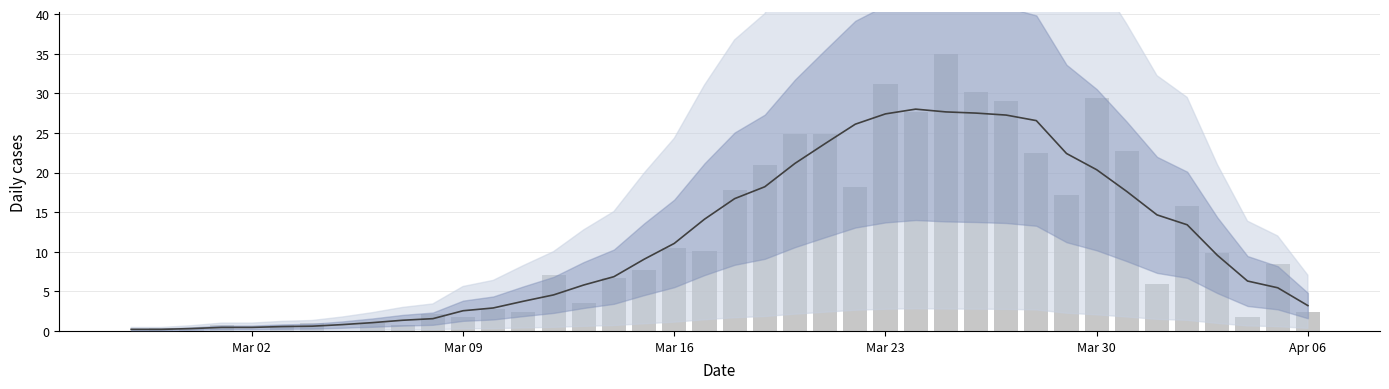

At Mar 02, list the series in order from smallest to largest.

value, 7-day mean